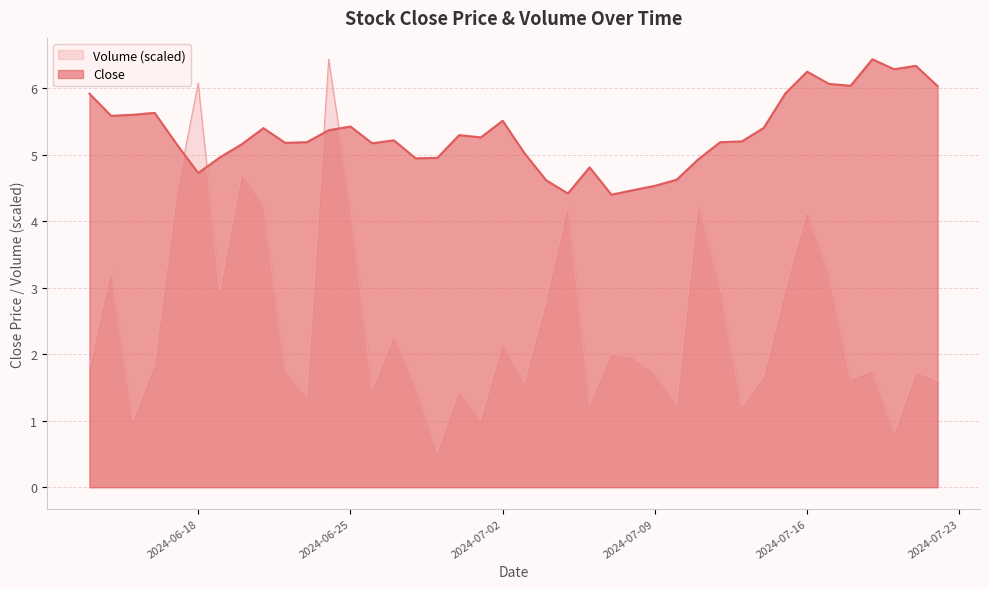

How many distinct data groups are displayed?

2